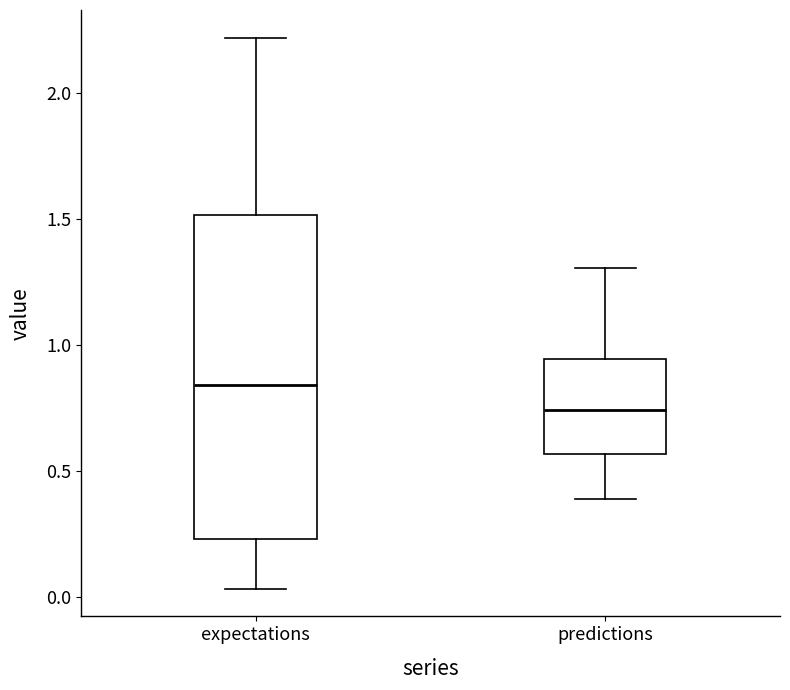

Comparing the boxes themselves (not the whiskers), which one is the tallest?

expectations